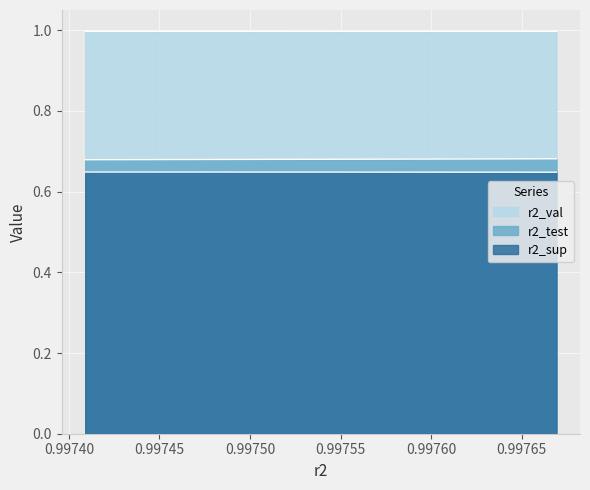

What is the value of the r2_test point at the 9th from the left?

0.7